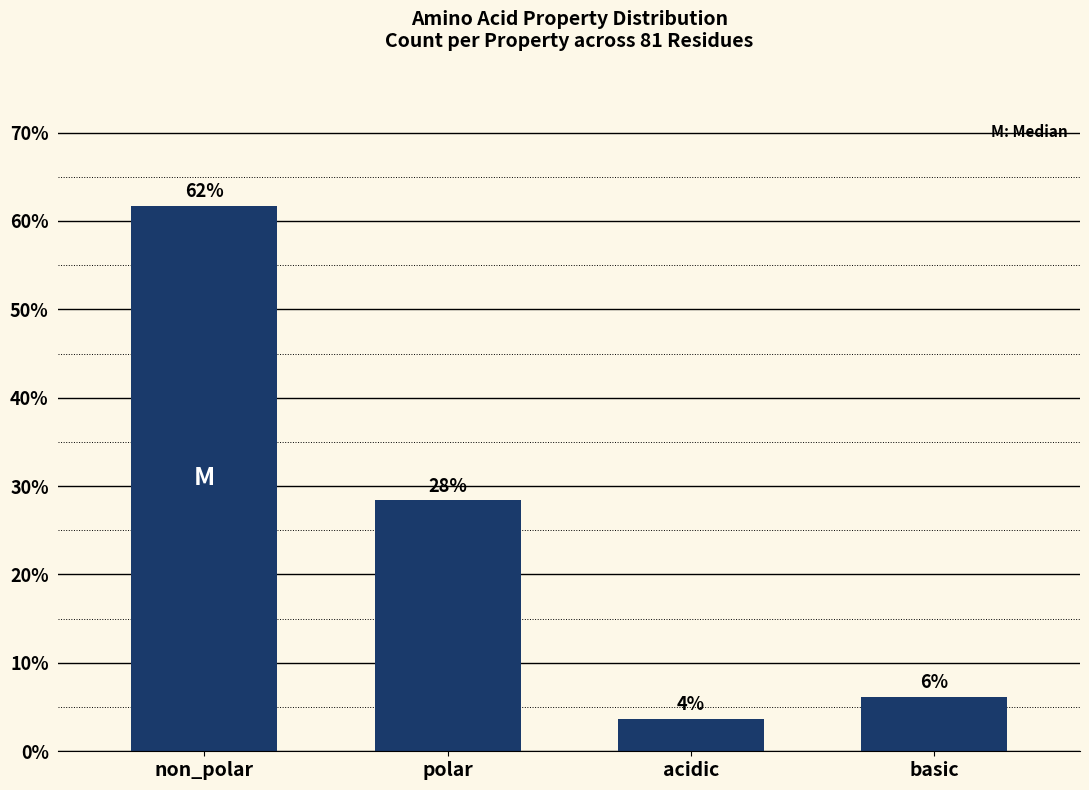

Are the bars horizontal?

No